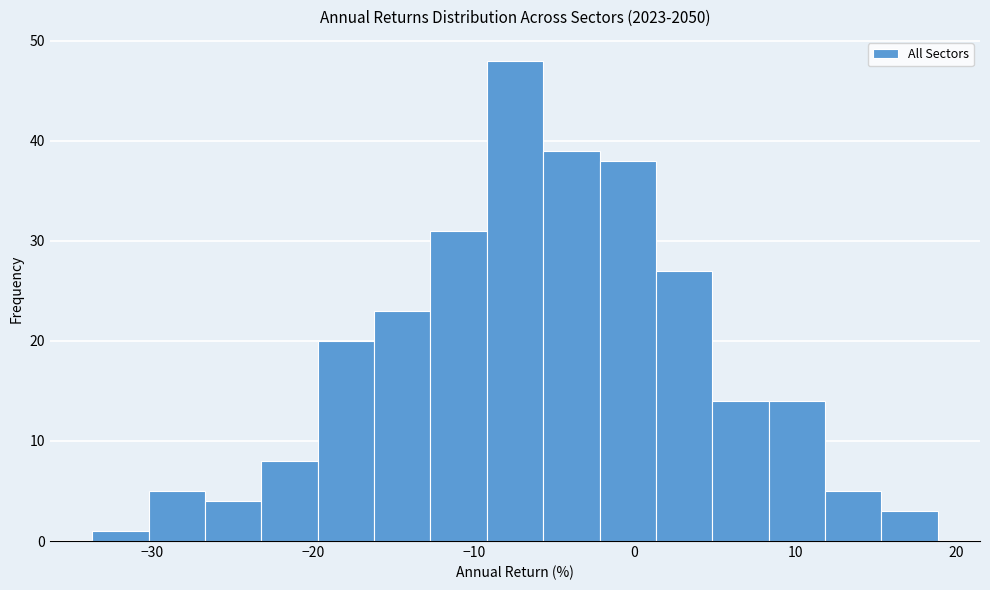

Read against the x-axis, roughly where is the centre of the tallest bar?

-7